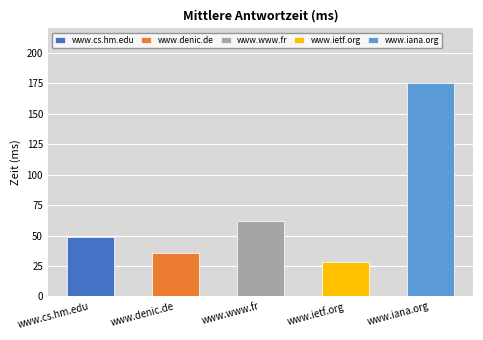

At which category does the chart reach its minimum across all series?

www.ietf.org